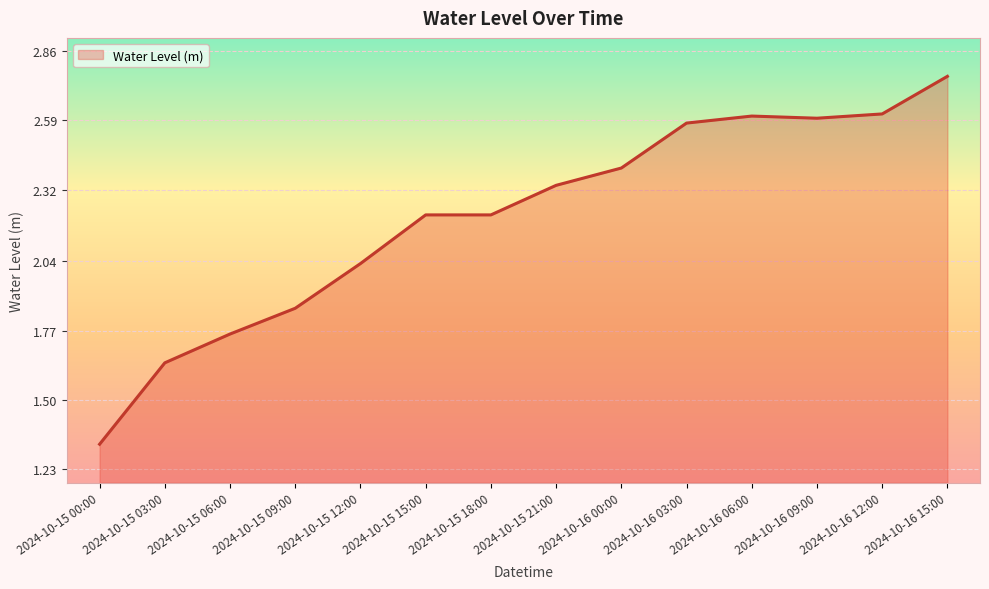

The value at 2024-10-15 09:00 is 2.7. True or false?

False